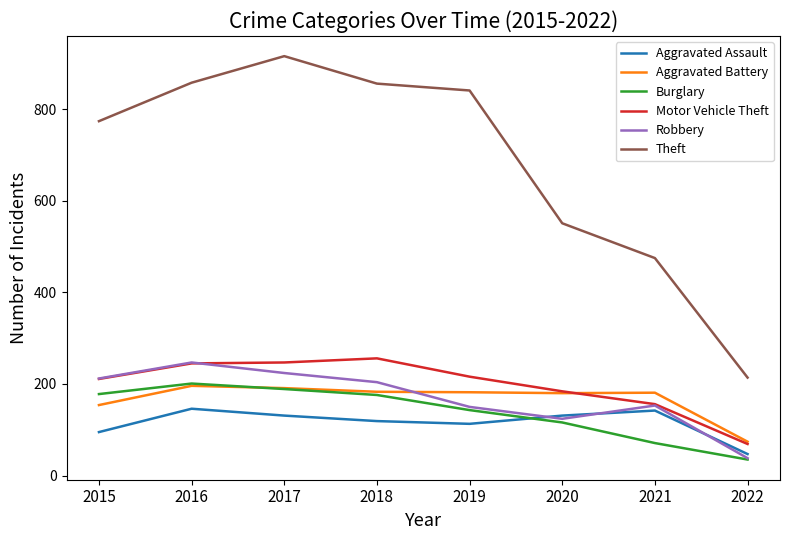

Between 2021 and 2022, which series saw the biggest shift?

Theft